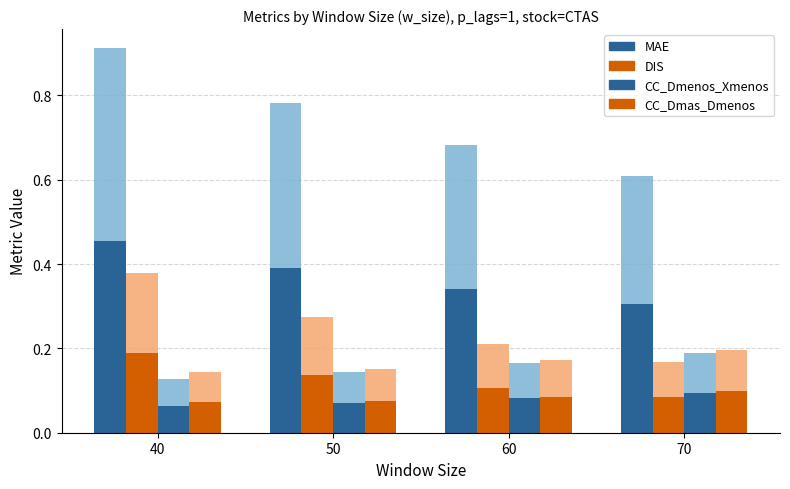

Which has a higher value, 40 or 70?

40